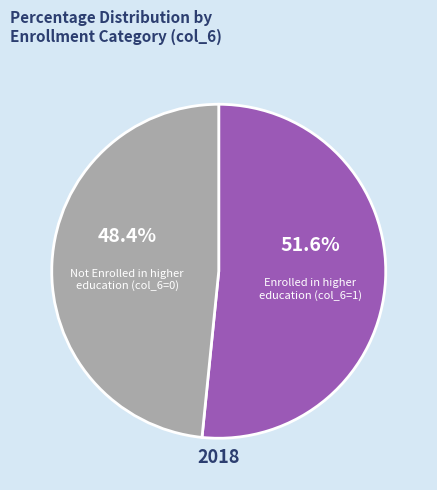

Count the number of slices in the pie.

2